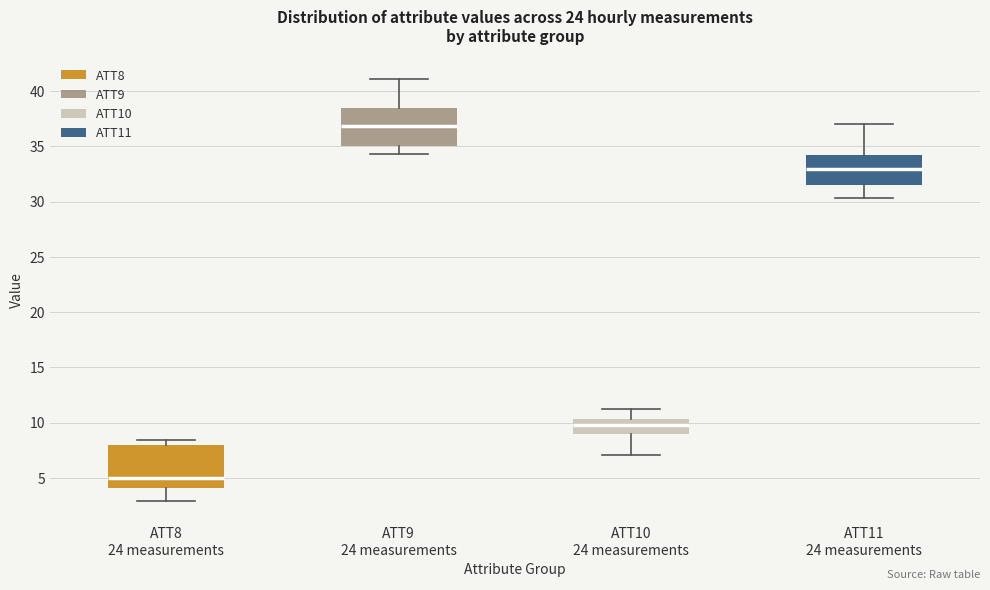

Reading left to right, transcribe this box plot: for each box, give where its median line is, the range the box spans, and where its two whiskers end, as read against the y-axis. The values are not printed on the chart, so give them approximately, as read against the axis.

ATT8 24 measurements: median 5.0, box 4.0 to 8.0, whiskers 3.0 to 8.5
ATT9 24 measurements: median 37.0, box 35.0 to 38.5, whiskers 34.5 to 41.0
ATT10 24 measurements: median 10.0, box 9.0 to 10.5, whiskers 7.0 to 11.5
ATT11 24 measurements: median 33.0, box 31.5 to 34.0, whiskers 30.5 to 37.0